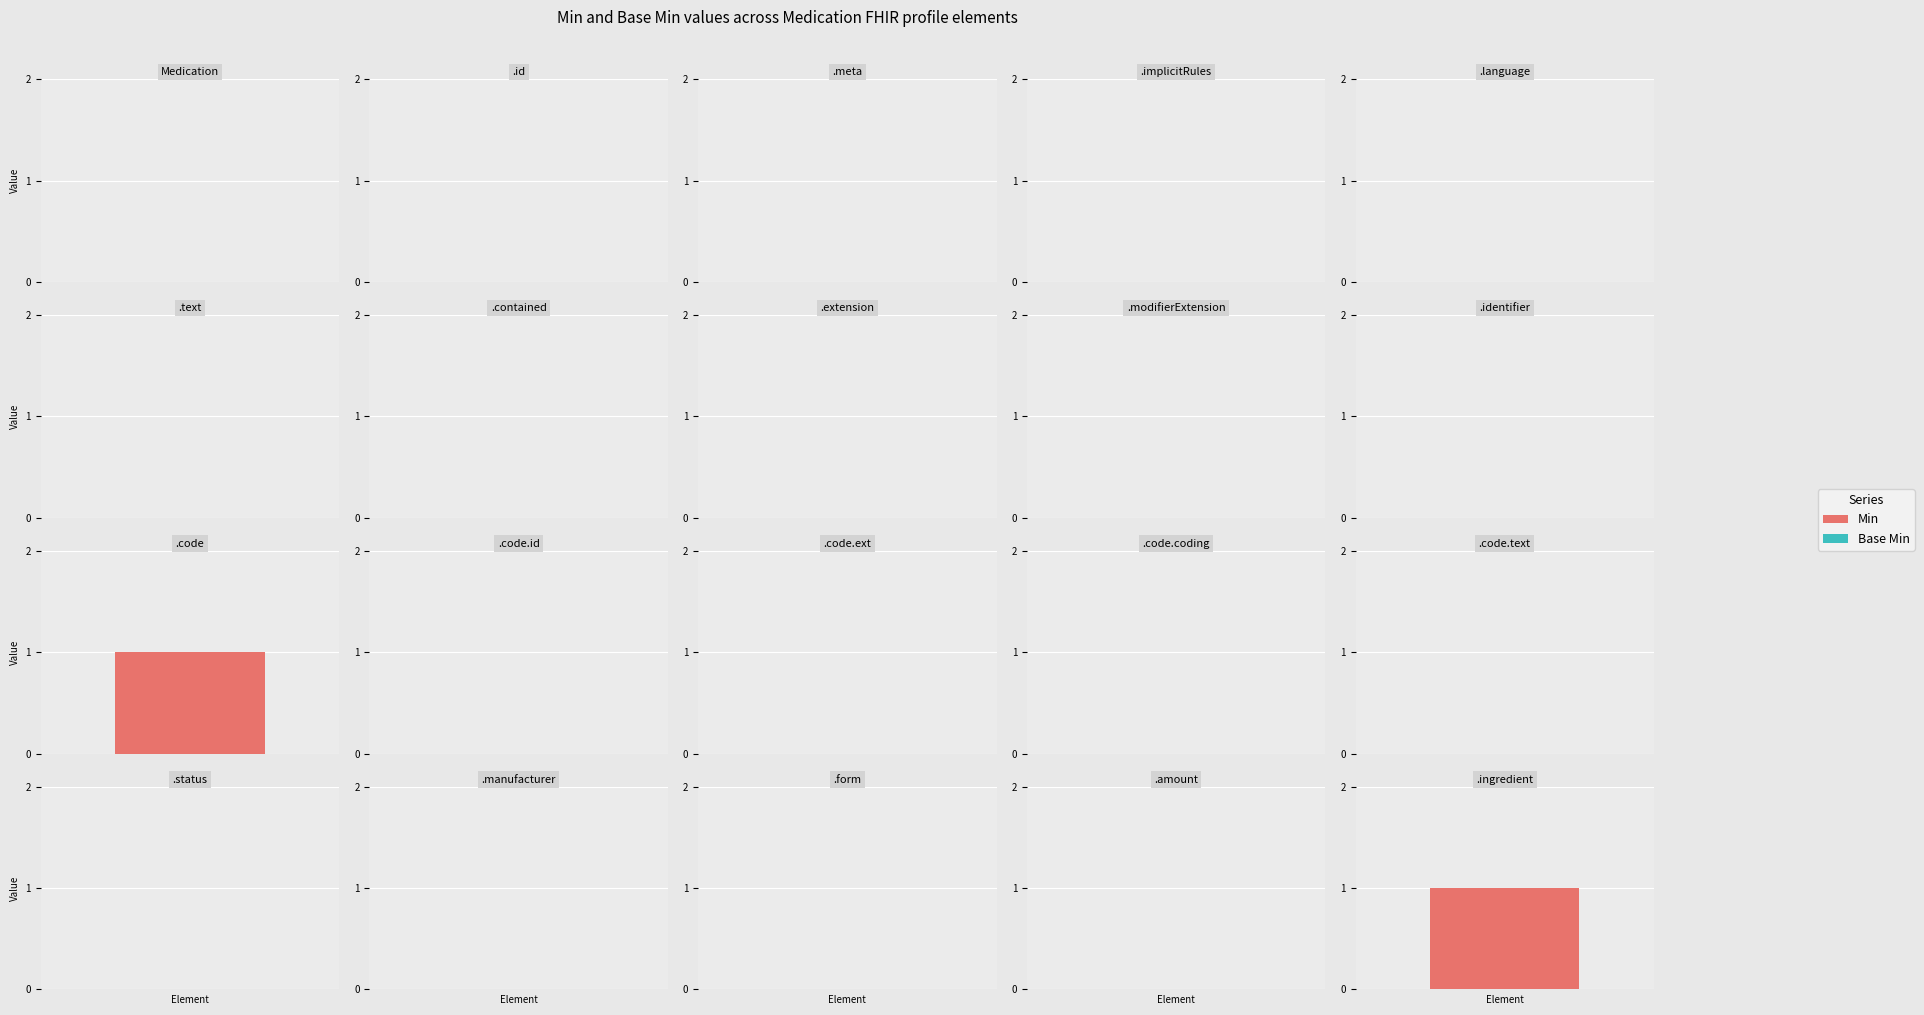

List the labels in order of Min value, largest first.

Medication.code, Medication.ingredient, Medication, Medication.id, Medication.meta, Medication.implicitRules, Medication.language, Medication.text, Medication.contained, Medication.extension, Medication.modifierExtension, Medication.identifier, Medication.code.id, Medication.code.extension, Medication.code.coding, Medication.code.text, Medication.status, Medication.manufacturer, Medication.form, Medication.amount